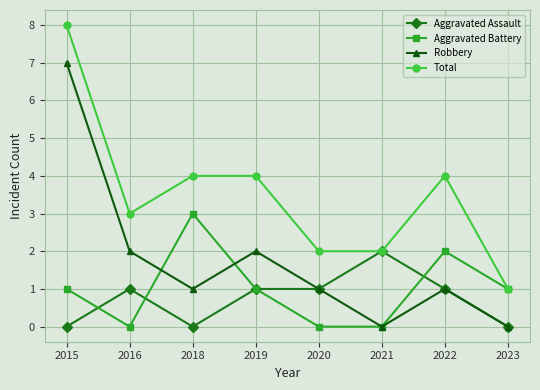

Count the number of categories in the chart.

8